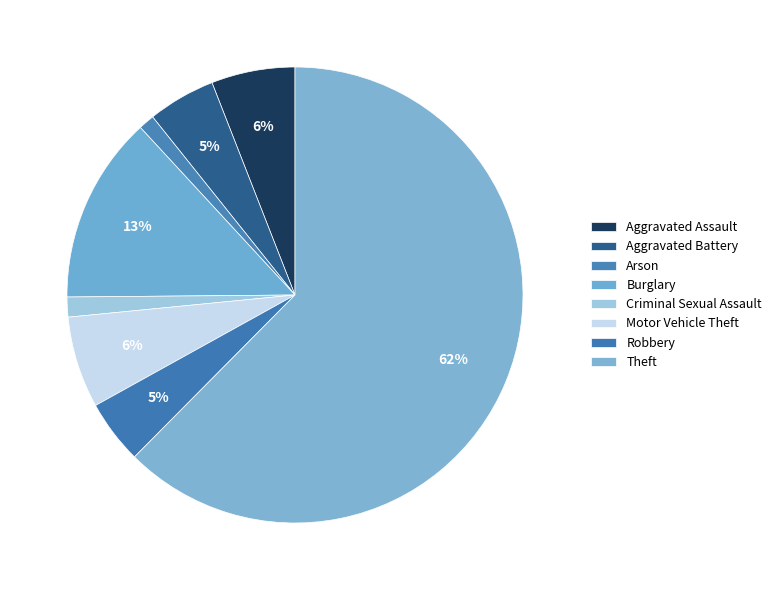

True or false: Theft accounts for 57% of the total.

False